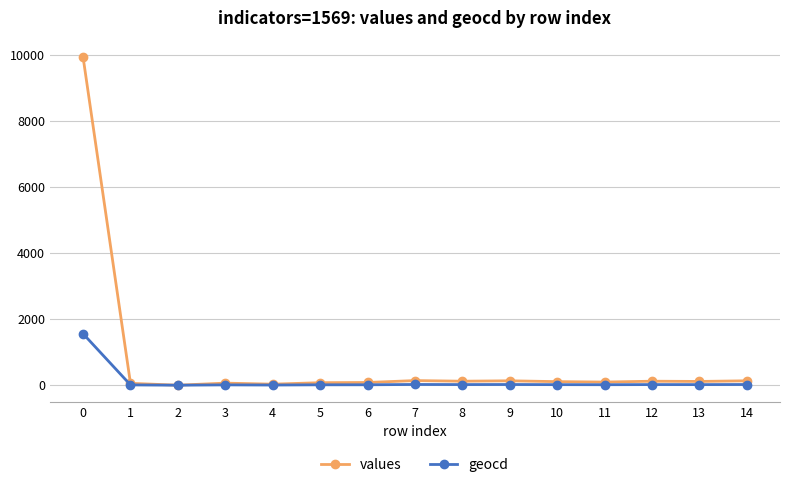

How many values in the geocd series are below 17?

7